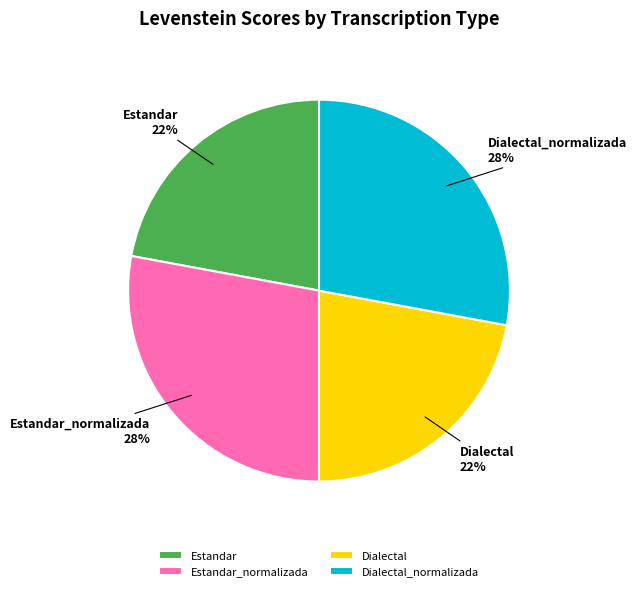

Combined, do Dialectal_normalizada and Estandar_normalizada account for over 50%?

Yes